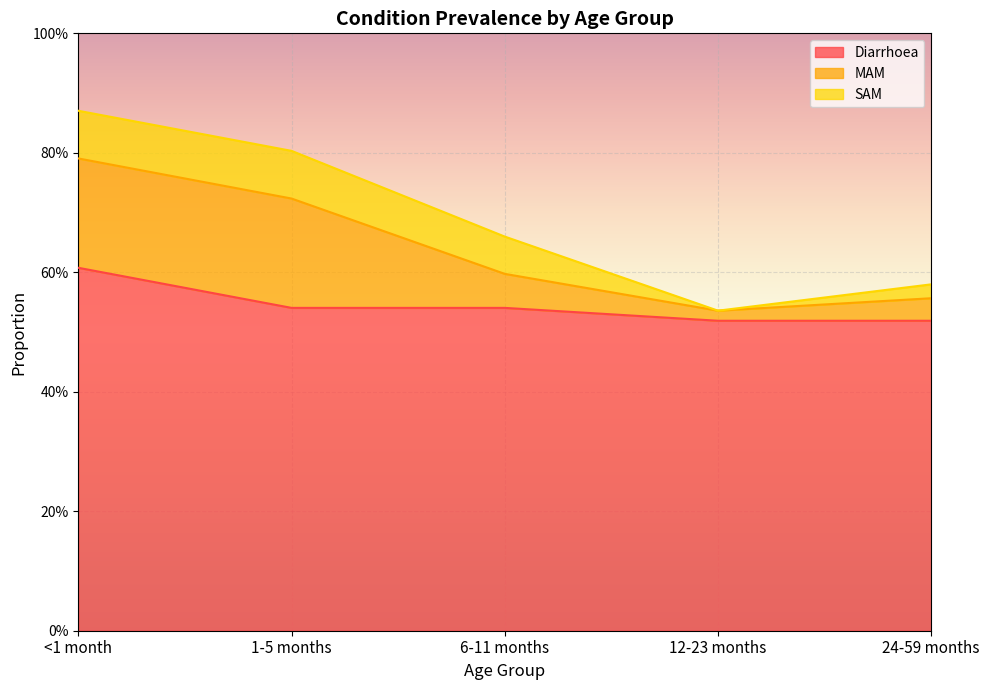

List the series in order of their peak value, highest first.

Diarrhoea, MAM, SAM